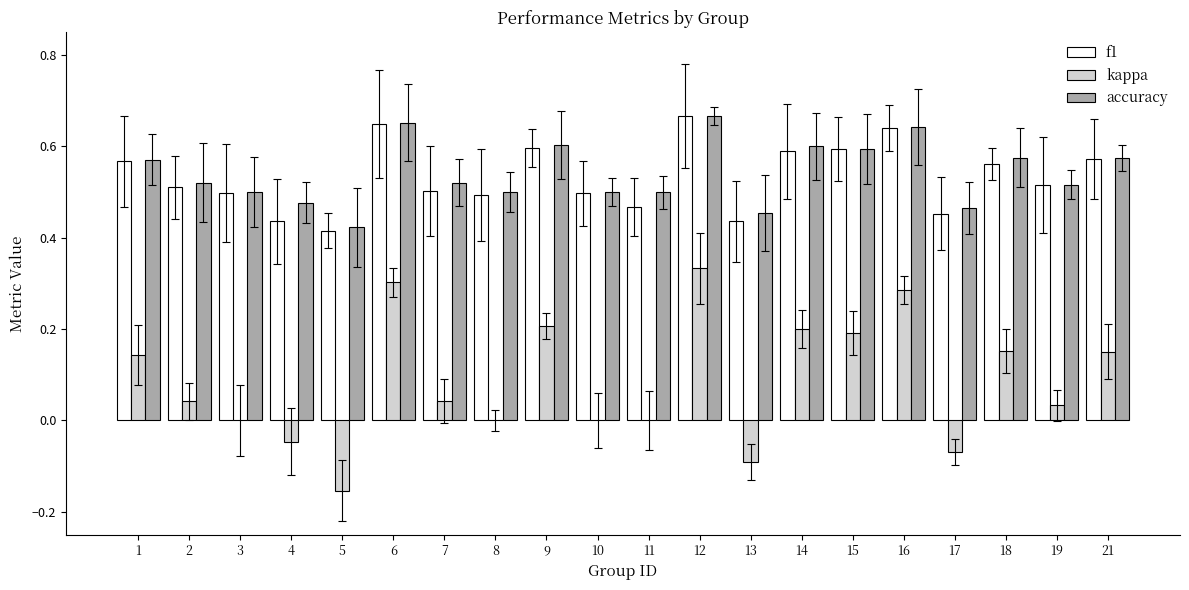

Which series changed the most between 11 and 18?

kappa